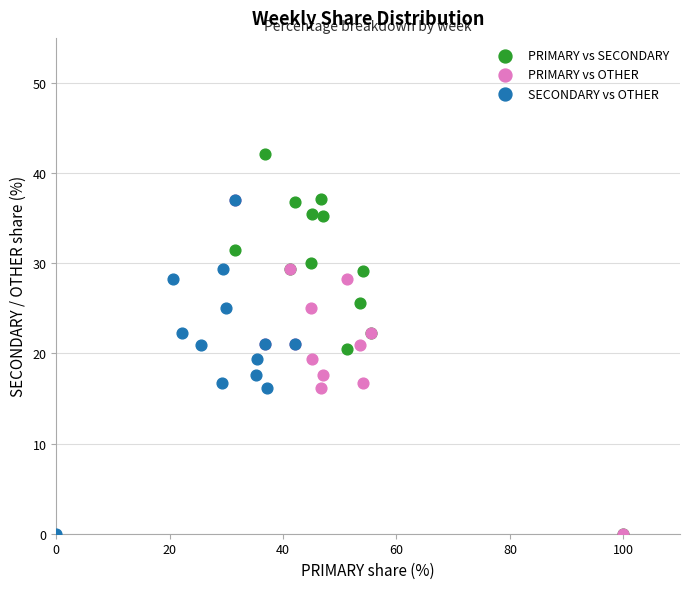

Which series has the largest Y range (max minus min)?

PRIMARY vs SECONDARY